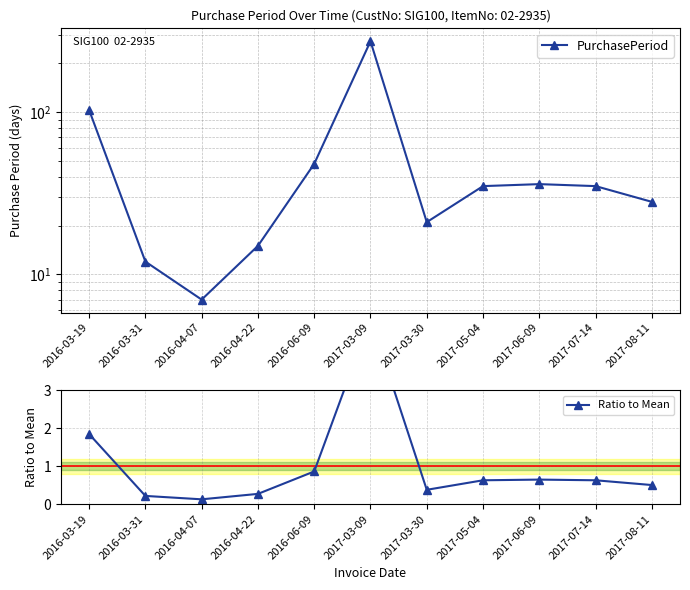

True or false: Ratio to Mean and PurchasePeriod cross at least once.

False